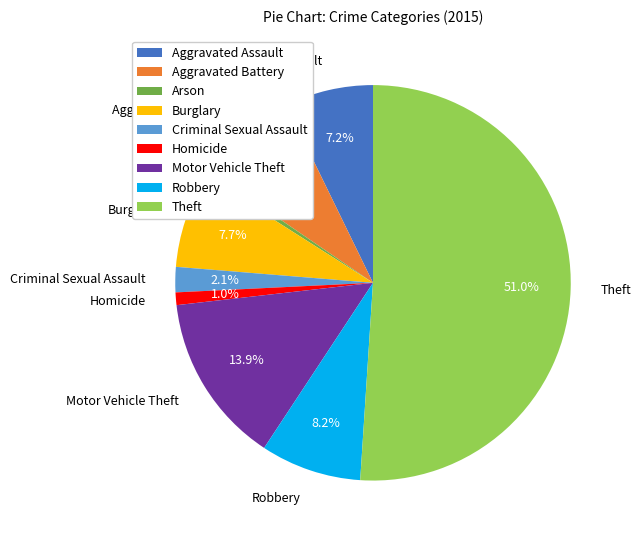

How much of the chart is everything except Arson?

99.5%